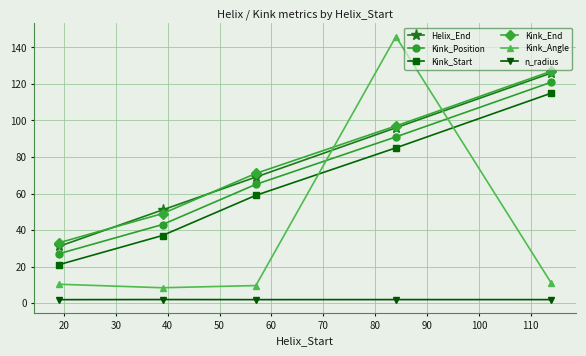

What is the greatest value displayed?

145.9